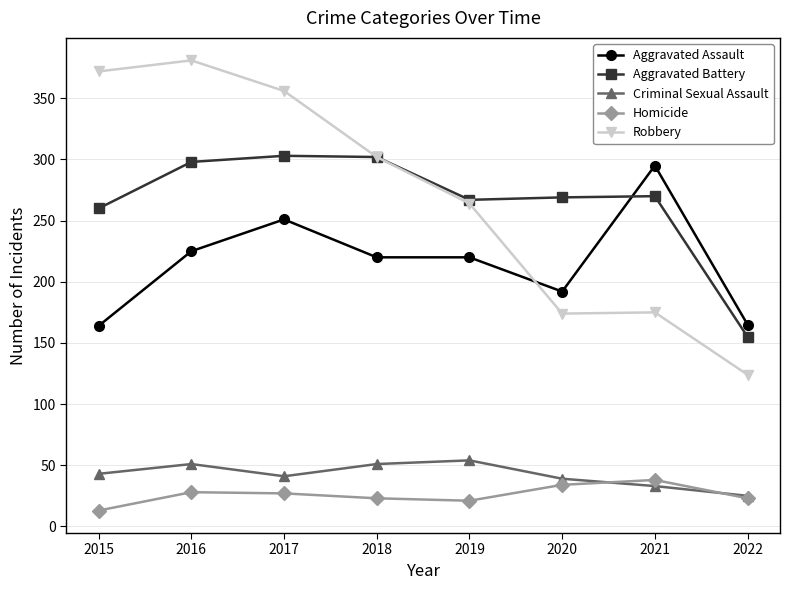

Read the Aggravated Assault value at 2022.

165